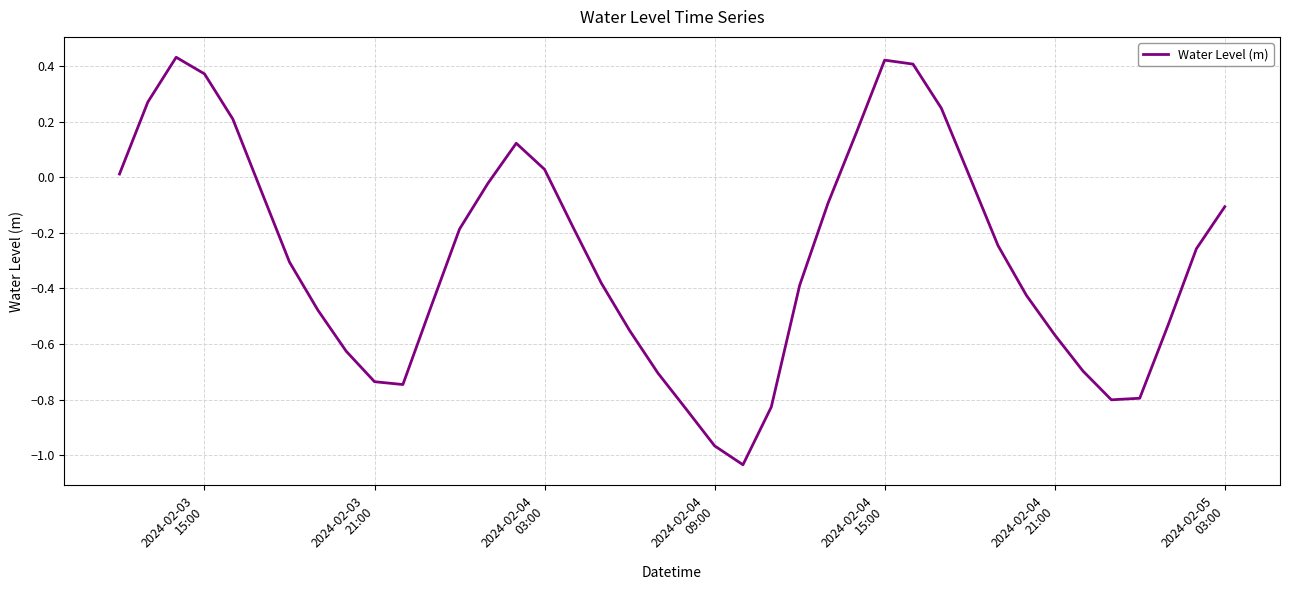

What is the difference between the maximum and minimum values?

1.5